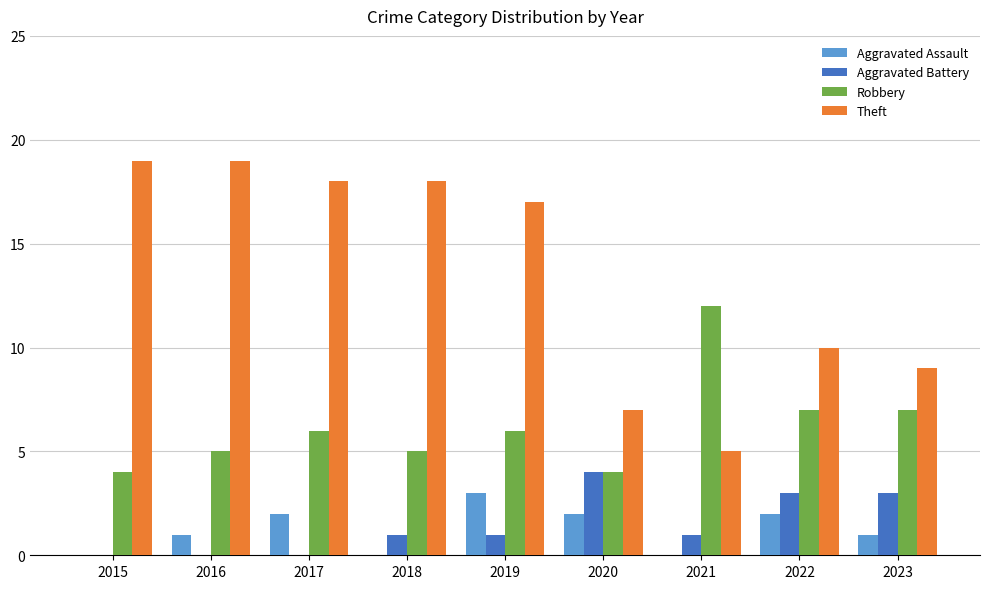

Which series has the largest total across all categories?

Theft